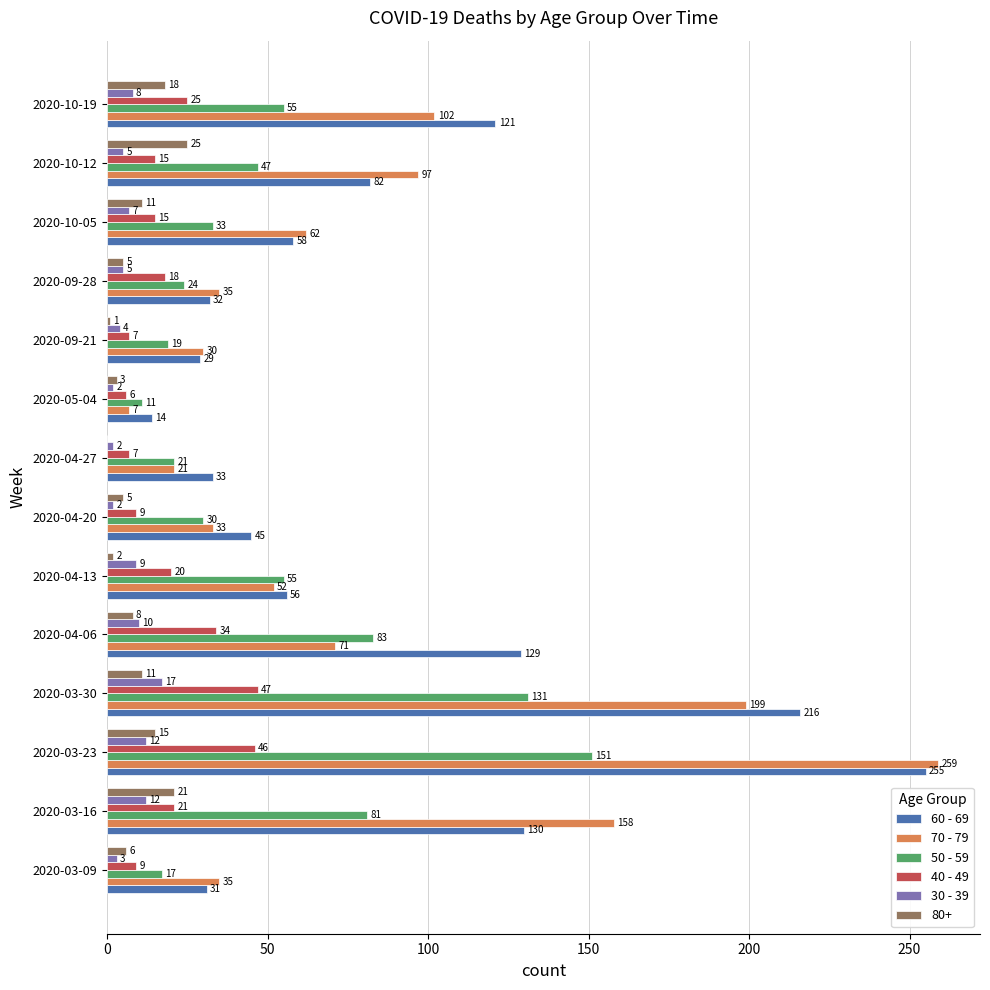

Is the value of 70 - 79 at 2020-10-19 greater than the value of 80+ at 2020-10-19?

Yes